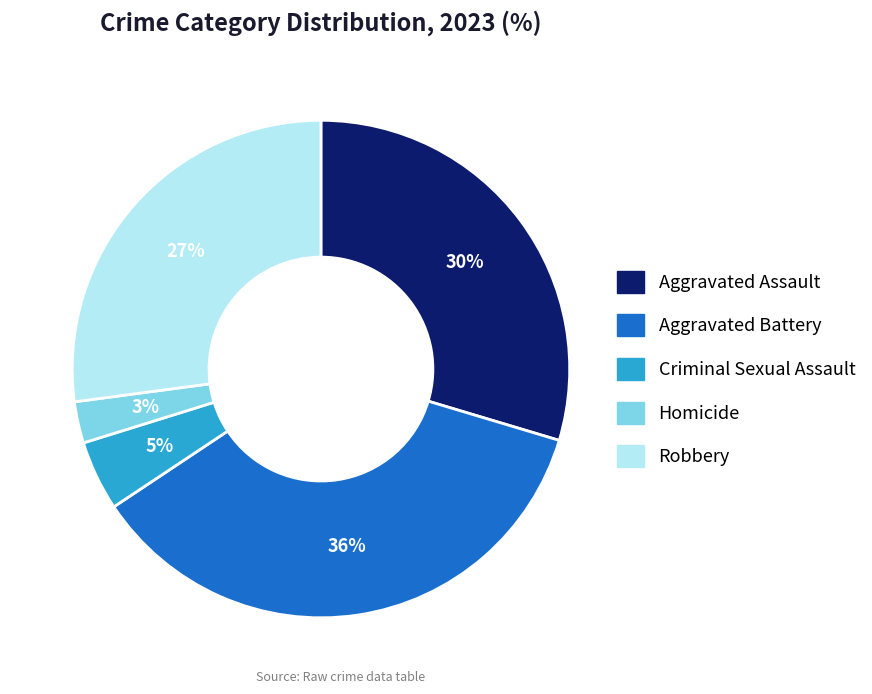

Does Criminal Sexual Assault account for over 50% of the chart?

No